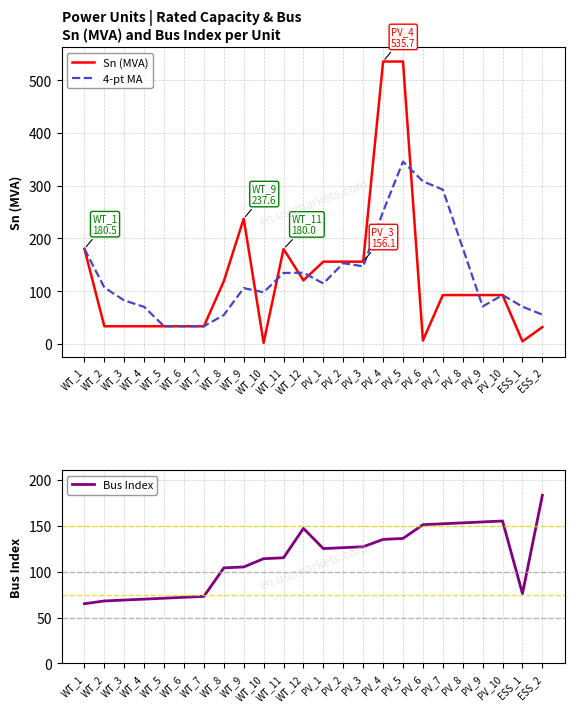

True or false: 4-pt MA and Sn (MVA) cross at least once.

True